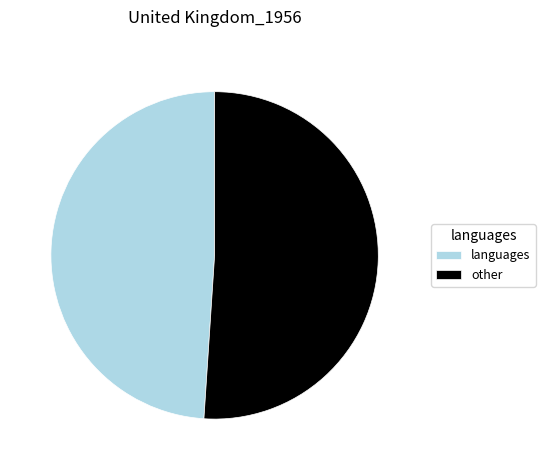

Approximately how many times larger is the value at other compared to languages?

1.0